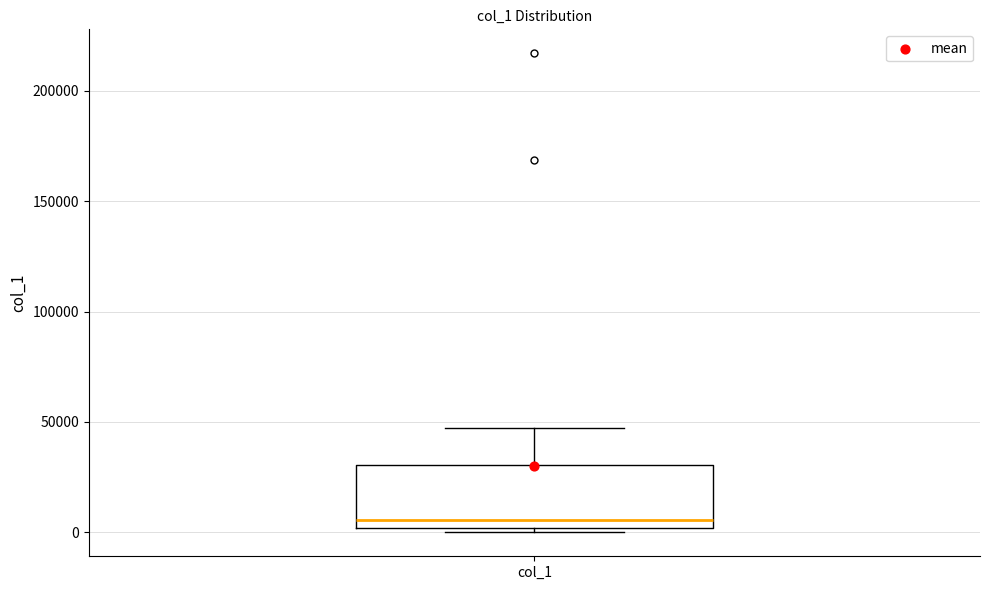

Transcribe this box plot: give where the median line is, the range the box spans, and where the two whiskers end, as read against the y-axis. The values are not printed on the chart, so give them approximately, as read against the axis.

median 5000, box 0 to 30000, whiskers 0 (just below the box's lower edge) to 45000